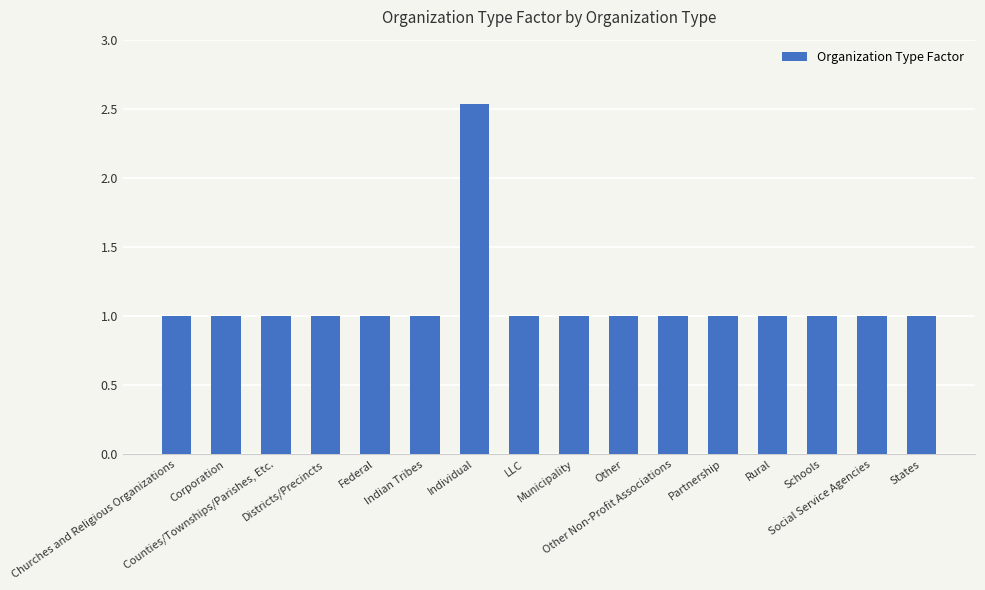

What is the smallest value displayed?

1.0